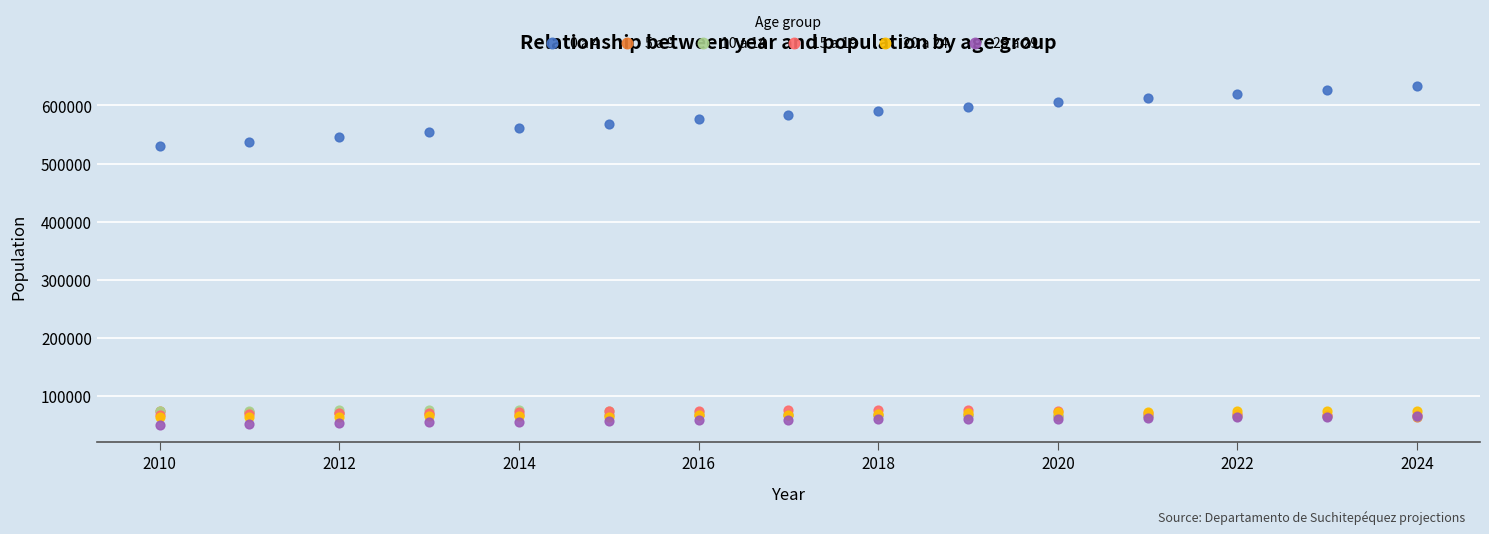

What are all the series names shown in the legend?

0 a 4, 5 a 9, 10 a 14, 15 a 19, 20 a 24, 25 a 29